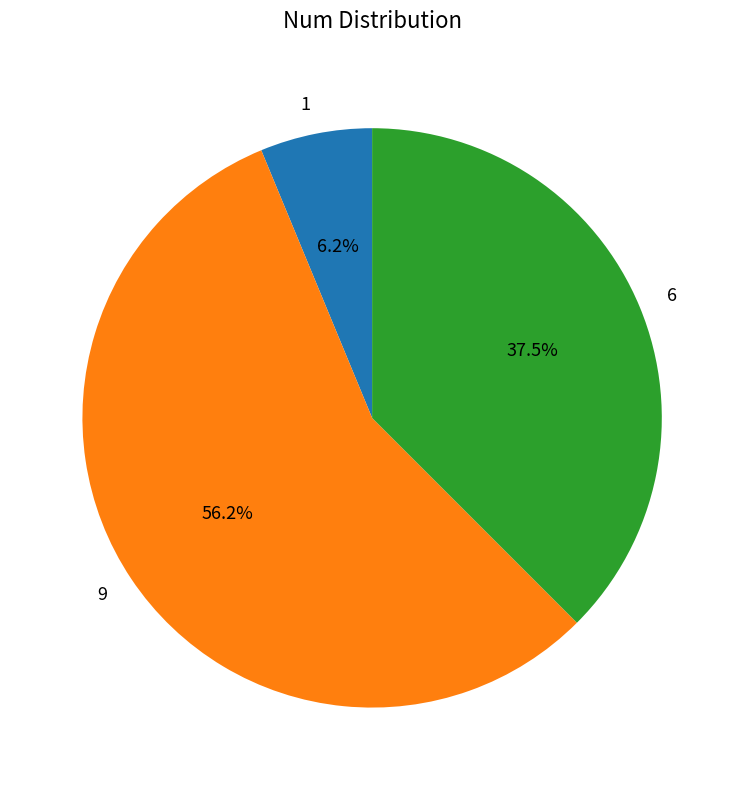

What is the largest slice in the pie chart?

9